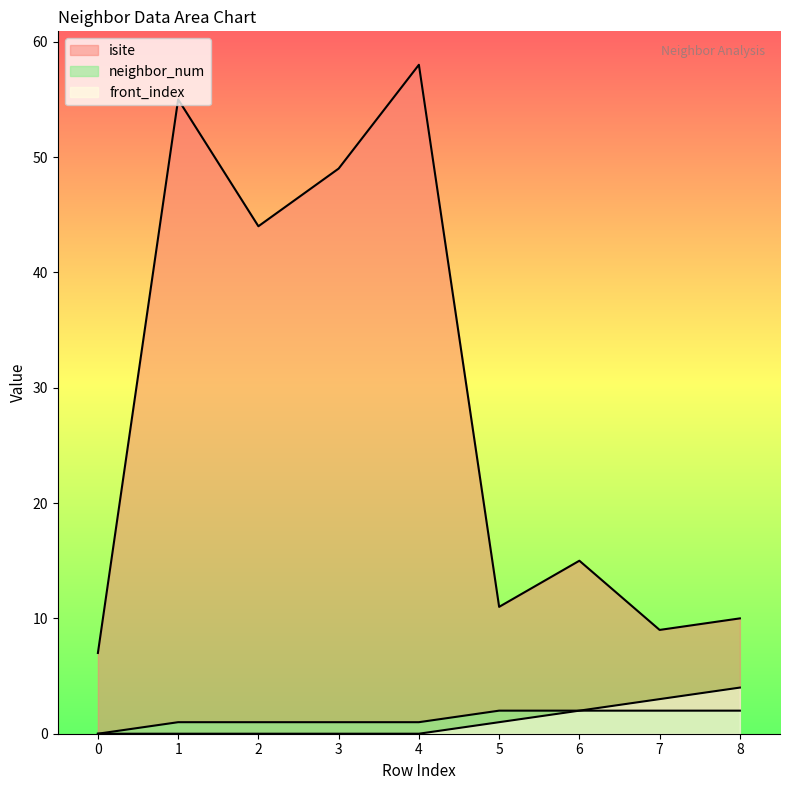

Which category has the highest value in the neighbor_num series?

5